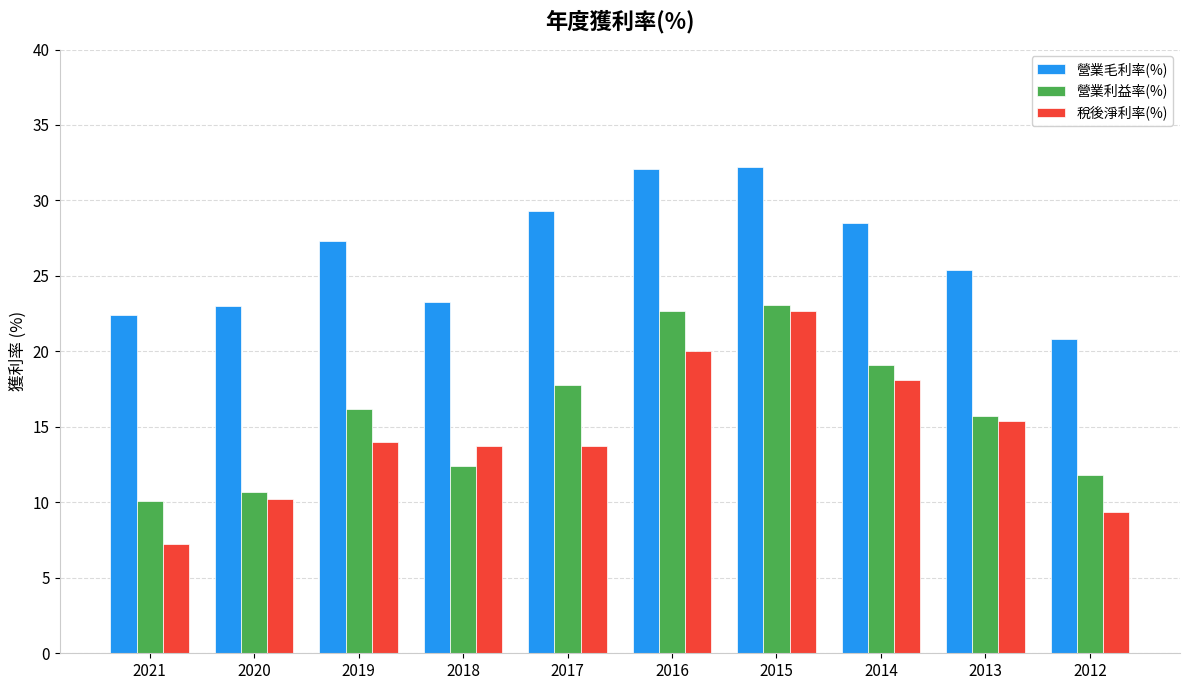

What are all the series names shown in the legend?

營業毛利率(%), 營業利益率(%), 稅後淨利率(%)